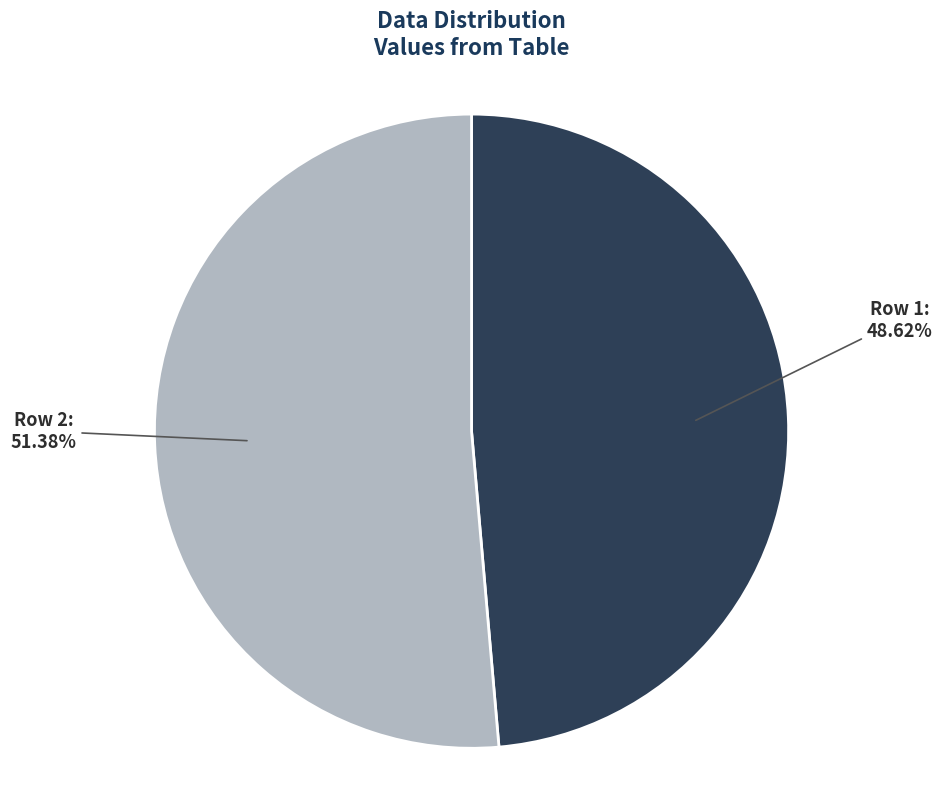

Does any single category account for the majority?

Yes